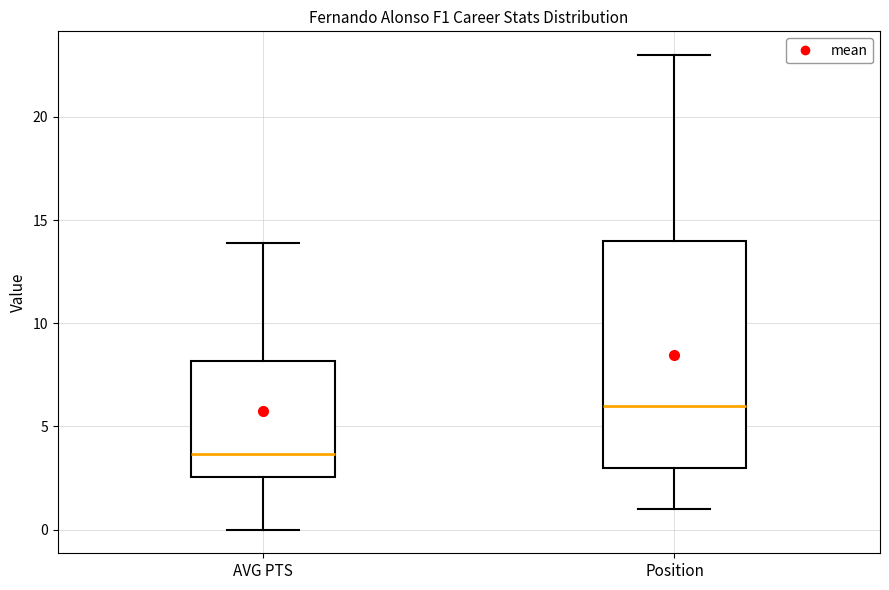

Which box has the highest median line?

Position